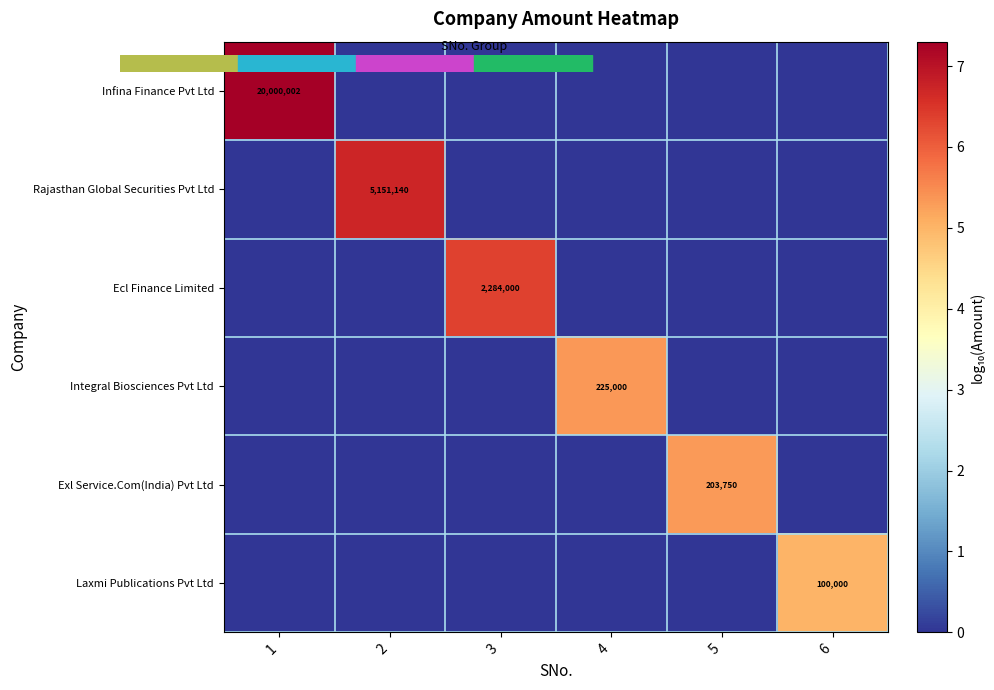

Rank the series at 4 from highest to lowest value.

Integral Biosciences Pvt Ltd, Infina Finance Pvt Ltd, Rajasthan Global Securities Pvt Ltd, Ecl Finance Limited, Exl Service.Com(India) Pvt Ltd, Laxmi Publications Pvt Ltd